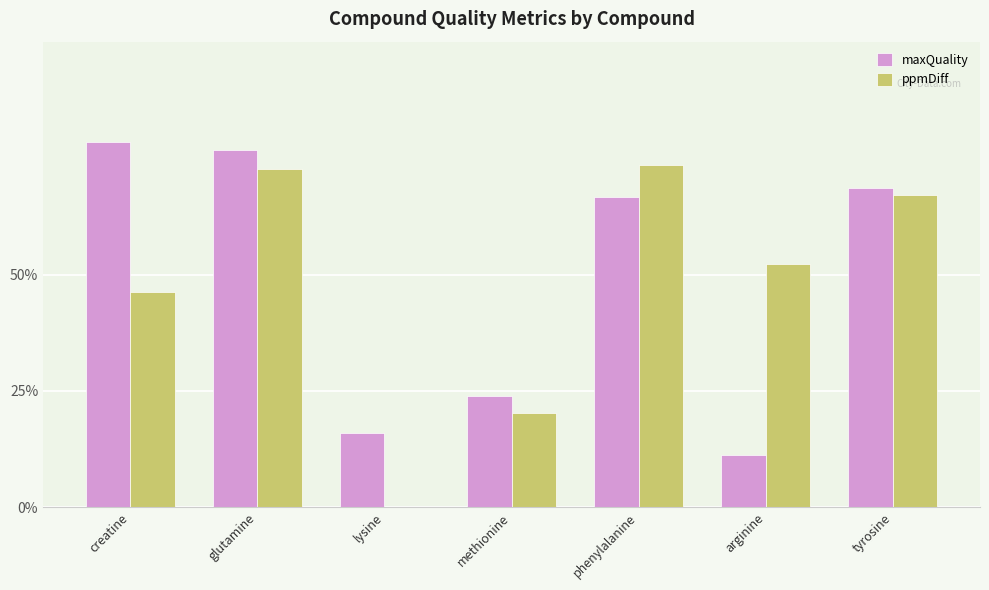

What is the sum of all maxQuality values?

3.4